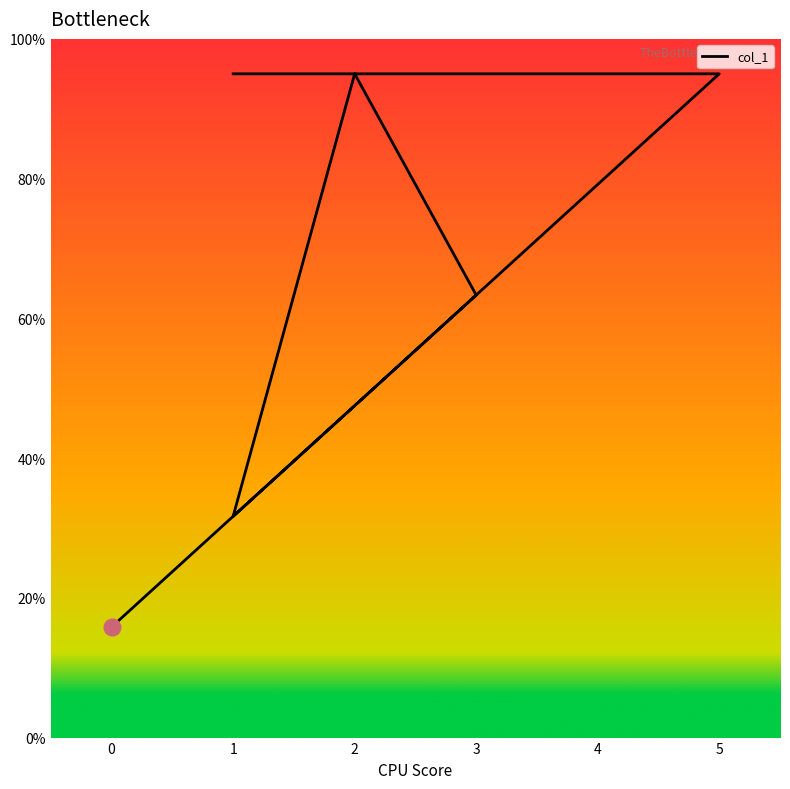

What is the value of the 7th point from the left?

95.0